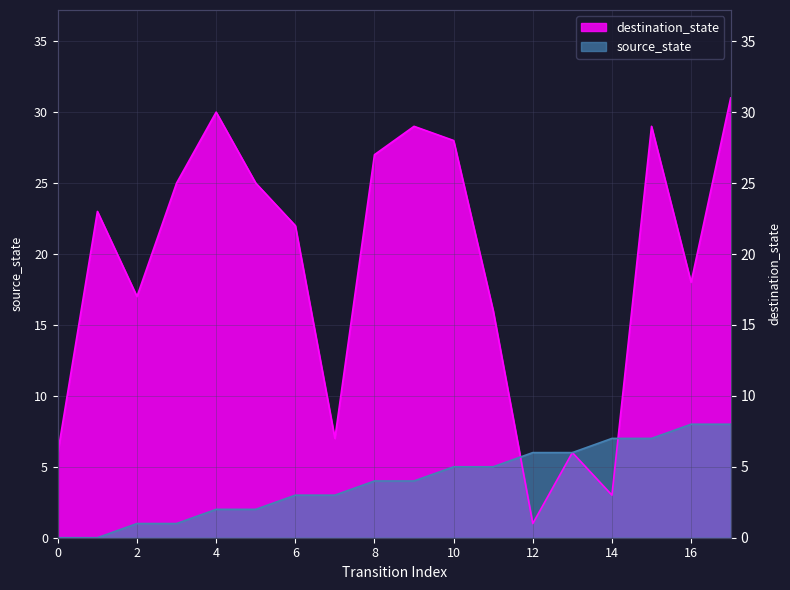

What is the highest value of the source_state series?

8